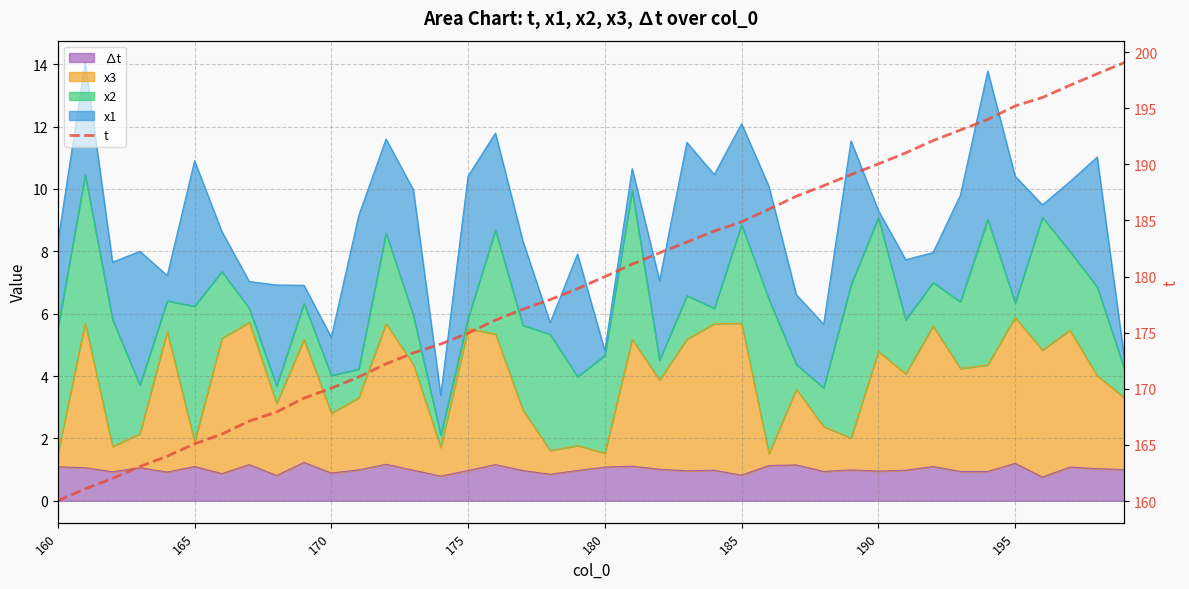

Does the chart display data point markers on the line(s)?

No